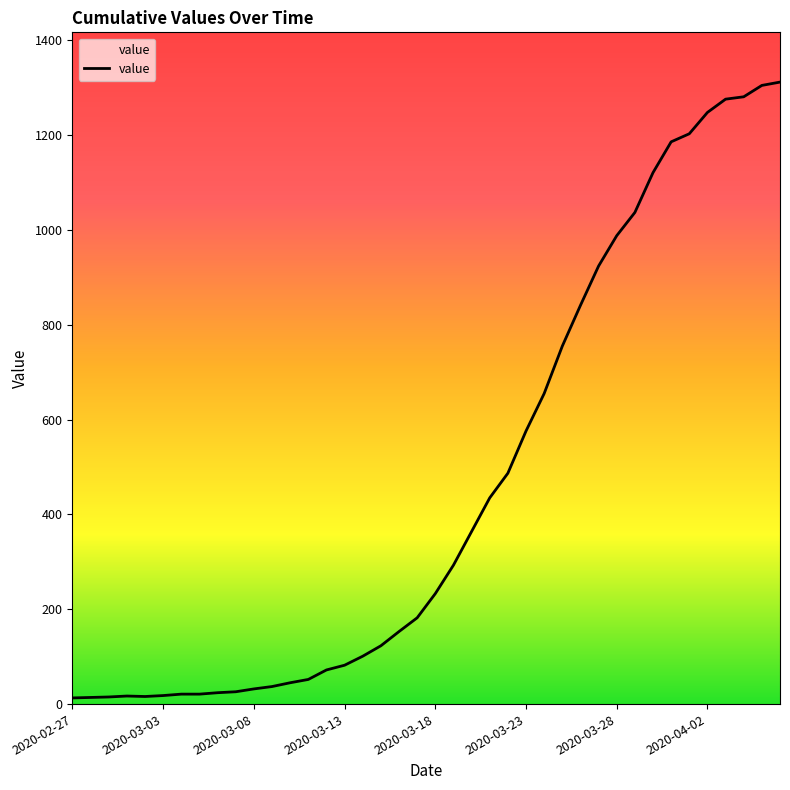

What is the difference between the maximum and minimum values?

1299